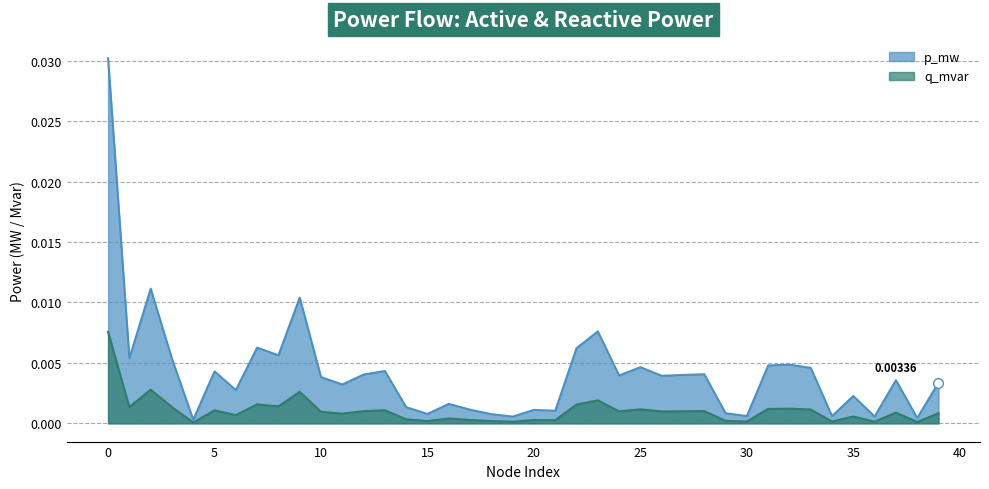

True or false: q_mvar and p_mw cross at least once.

False